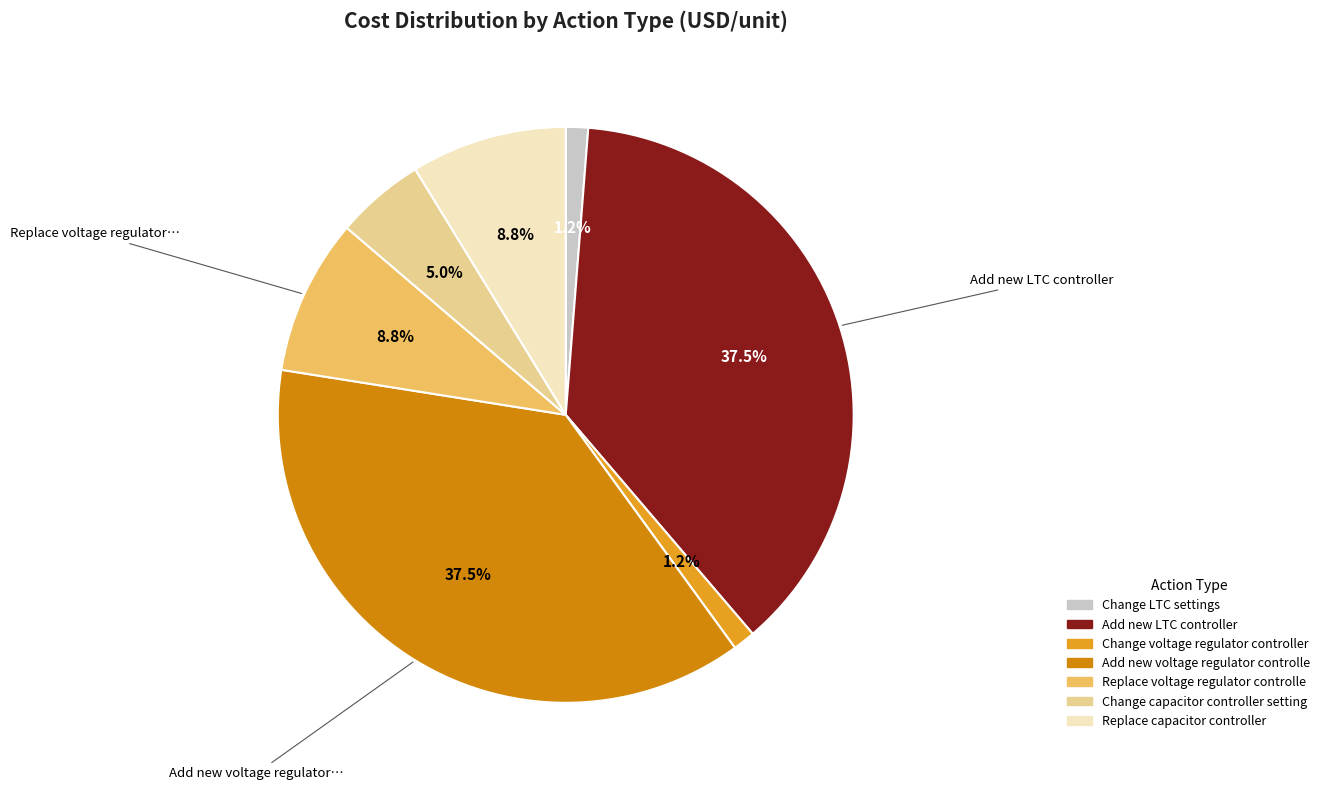

Is there any slice that represents more than half of the pie?

No